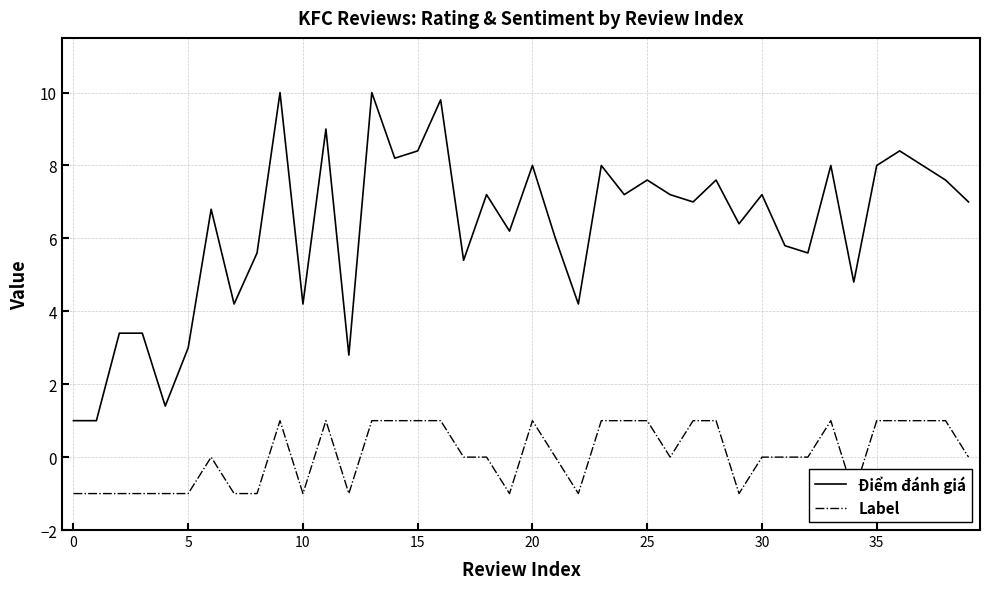

The value of Điểm đánh giá at 11 is 9.0. True or false?

True